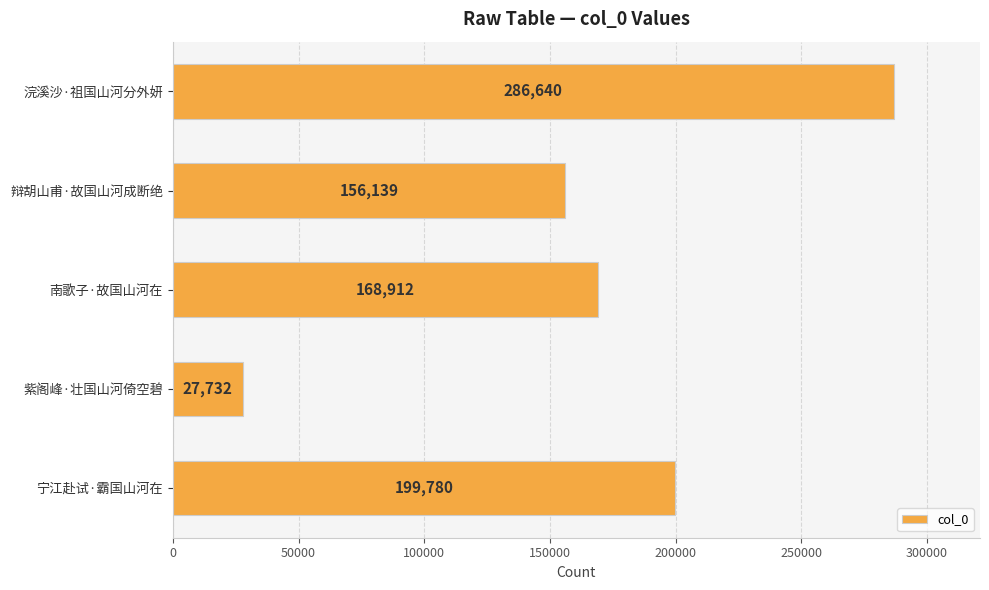

Reading bottom to top, transcribe all the data shown in this chart.

199780	27732	168912	156139	286640